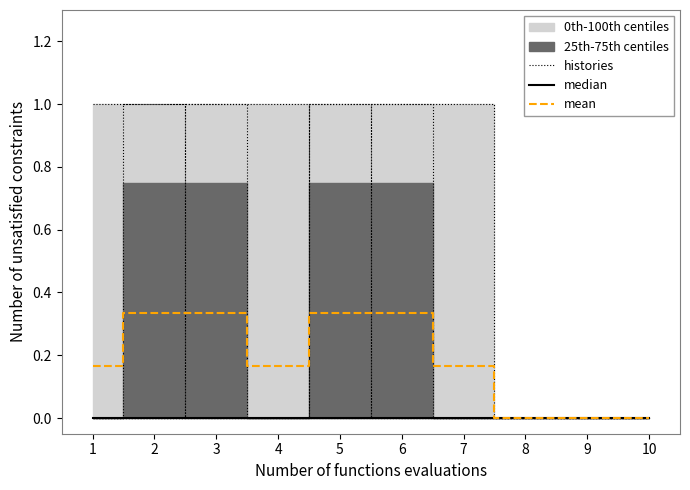

How many lines are shown in the chart?

3